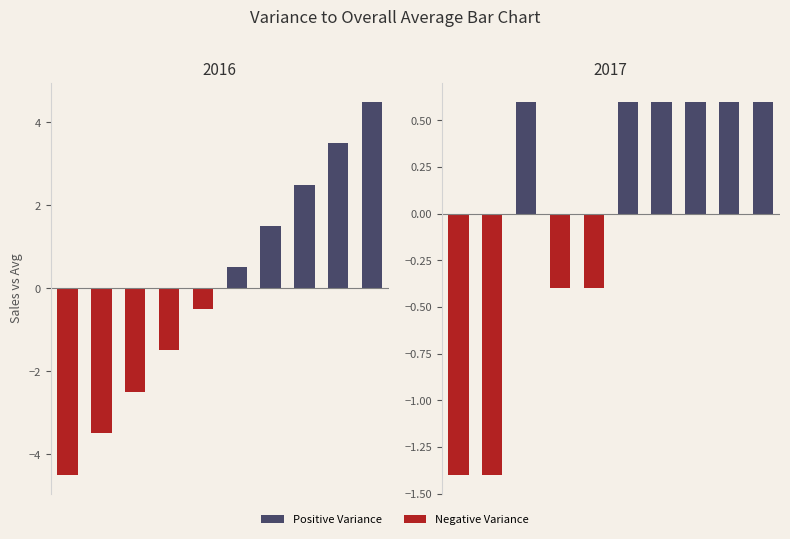

The chart shows a value of 0.6 at 2. True or false?

True